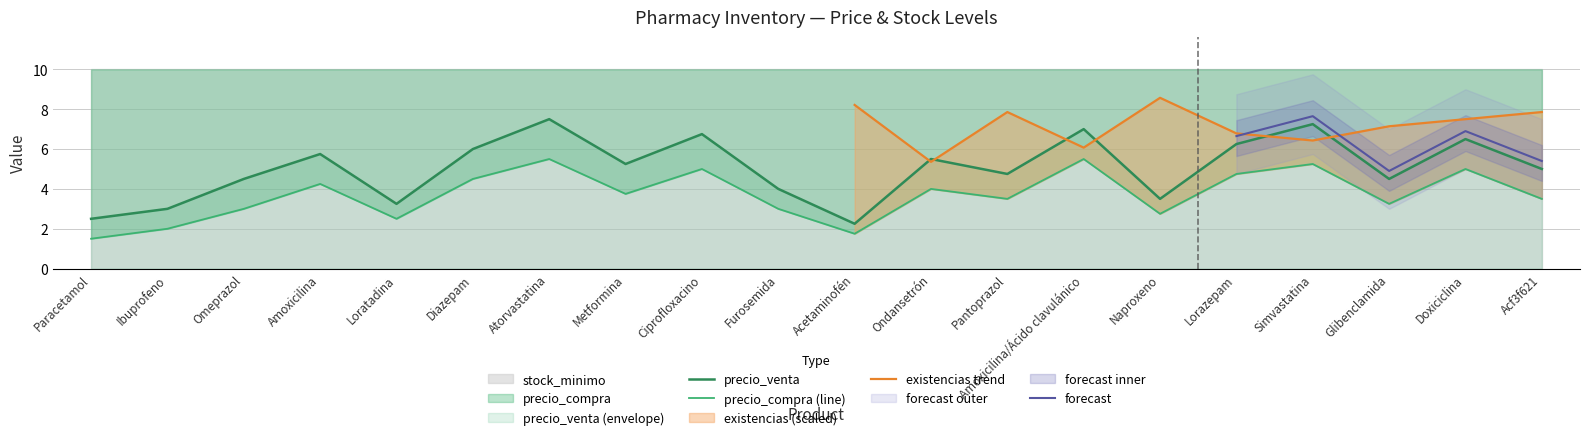

True or false: precio_compra and precio_venta cross at least once.

False